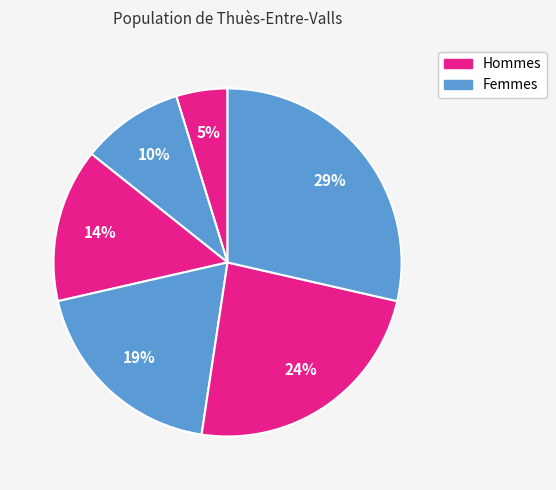

Rank the categories by value from lowest to highest.

1, 2, 3, 4, 5, 6